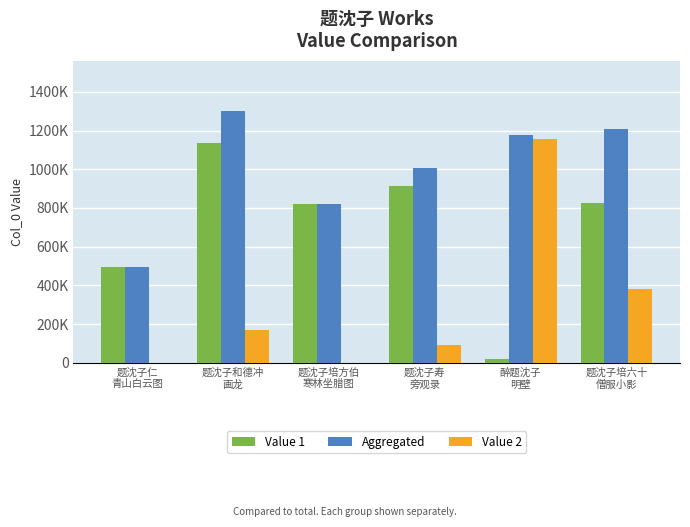

What are all the series names shown in the legend?

Value 1, Aggregated, Value 2